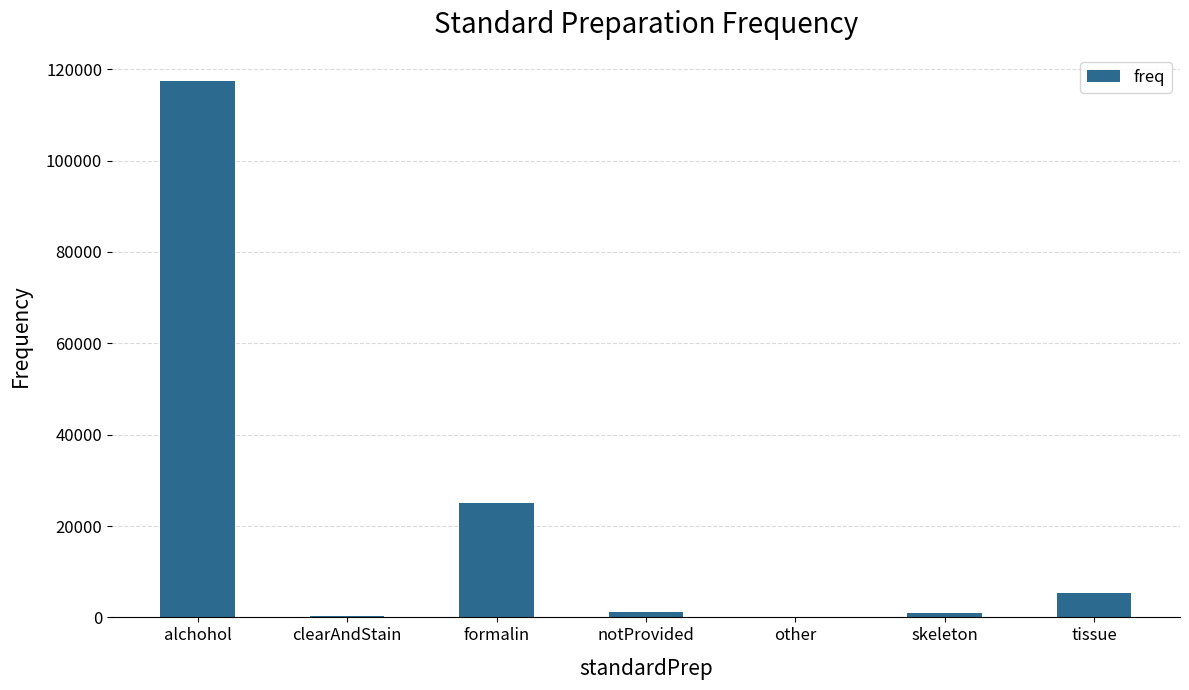

Where does the data first go above 1223?

alchohol